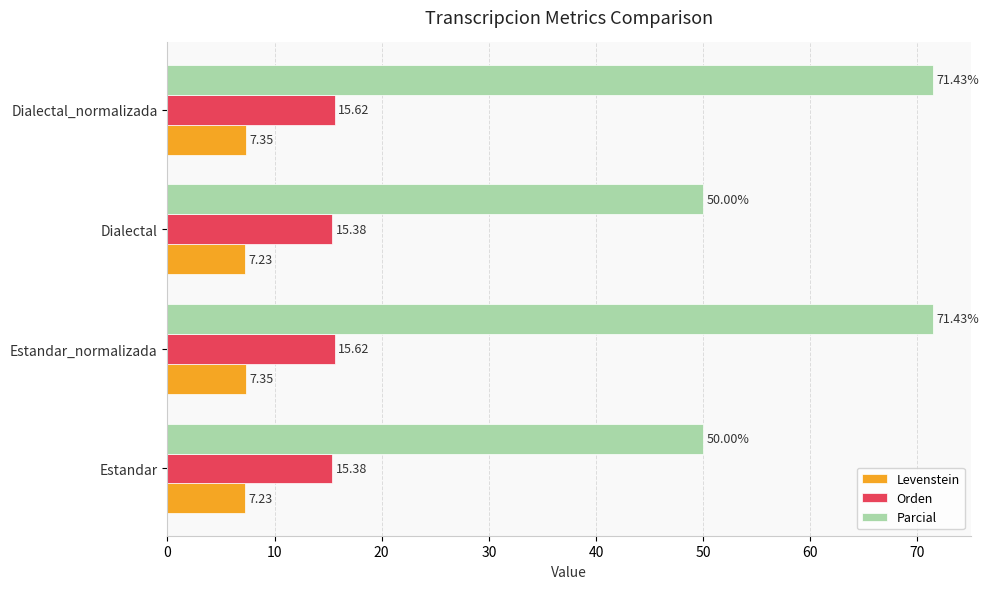

What is the difference between the highest and lowest values at Estandar?

42.8